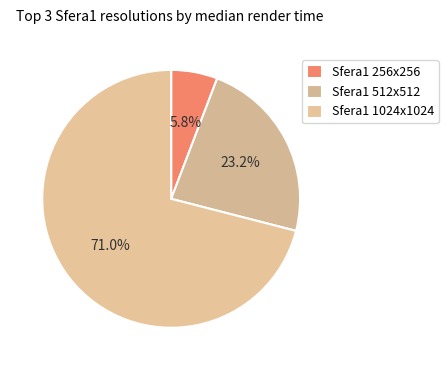

Which category accounts for the majority?

Sfera1 1024x1024